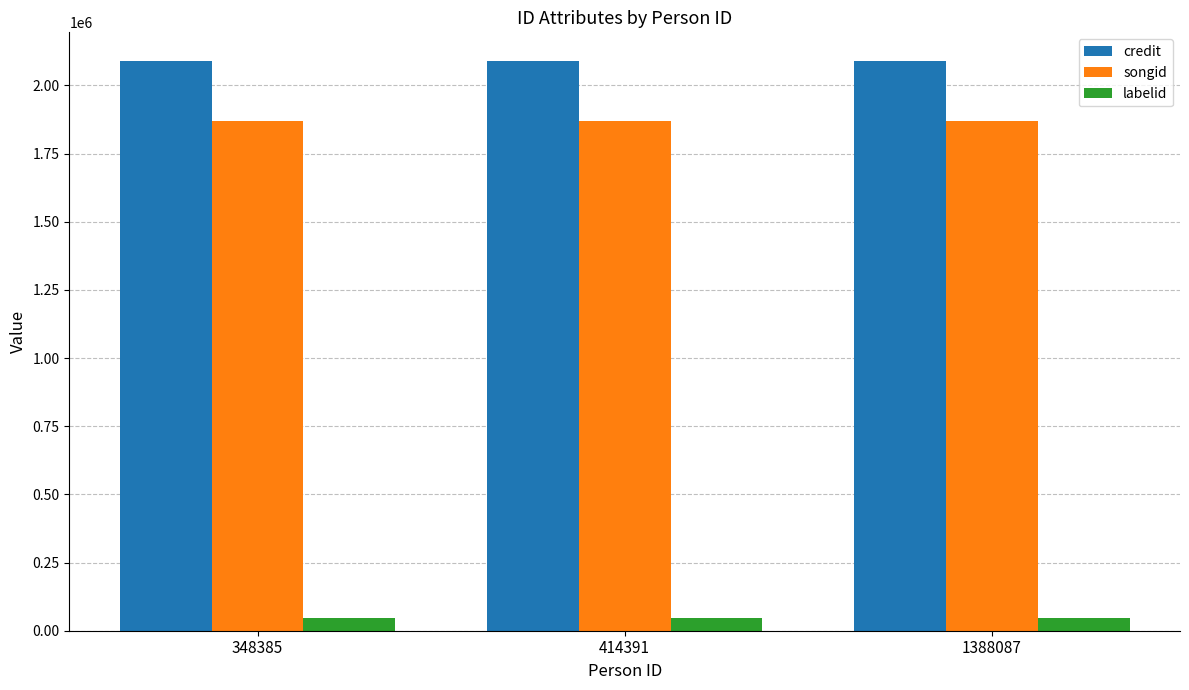

What is the sum of all labelid values?

138393